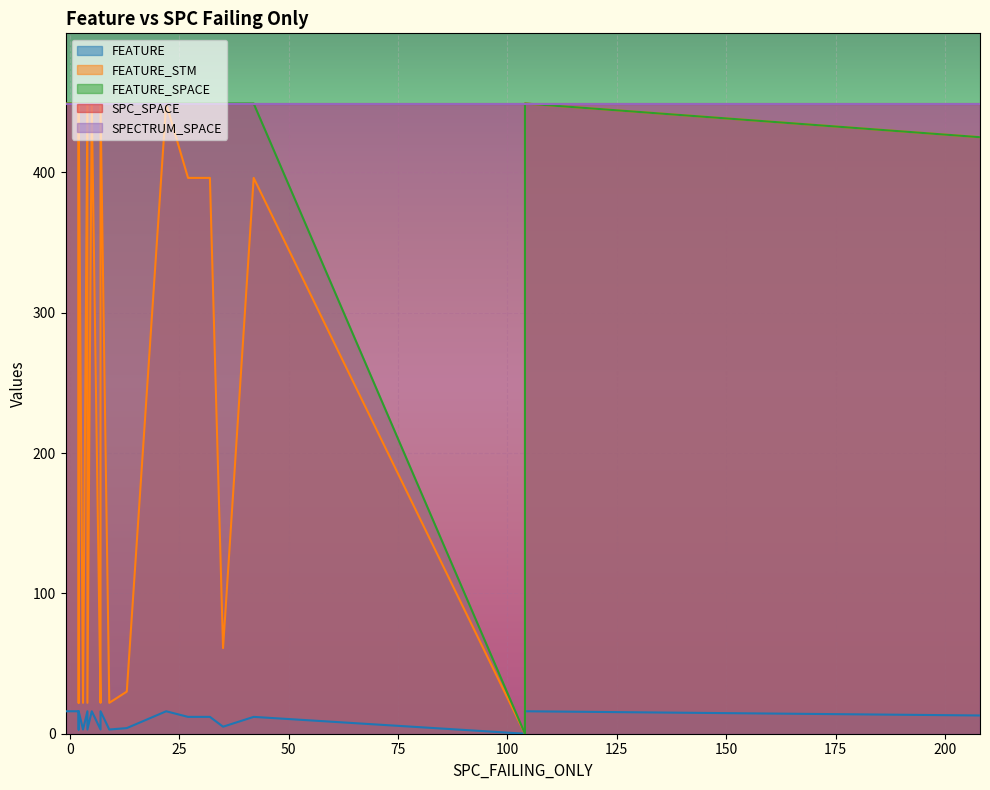

True or false: FEATURE_SPACE has more than 1 interior local peaks.

False